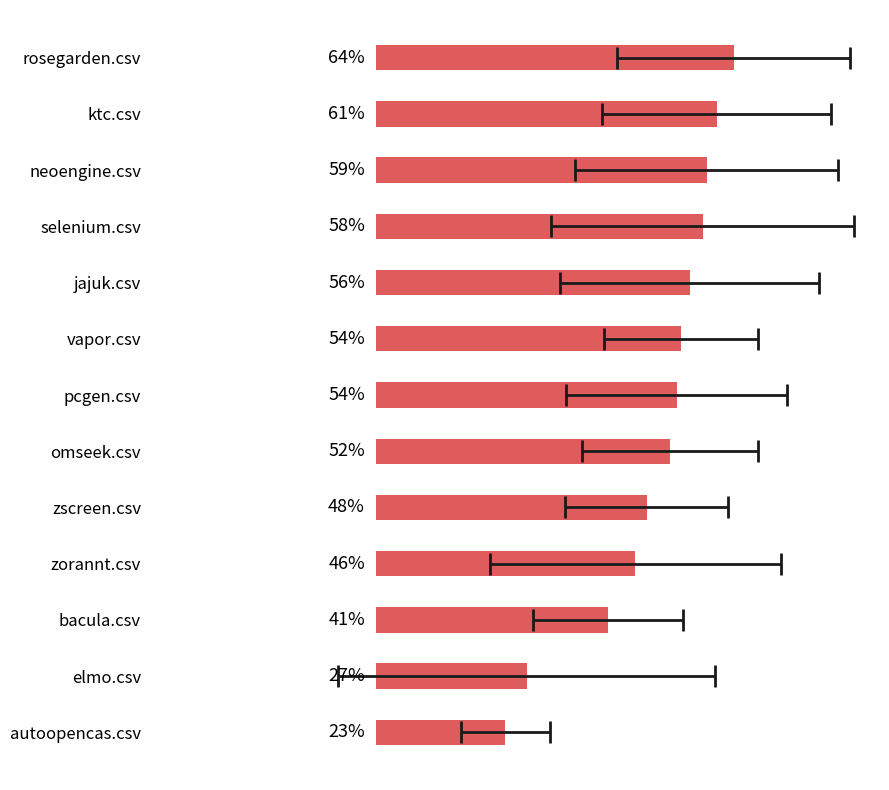

What position from the right is zscreen.csv?

5